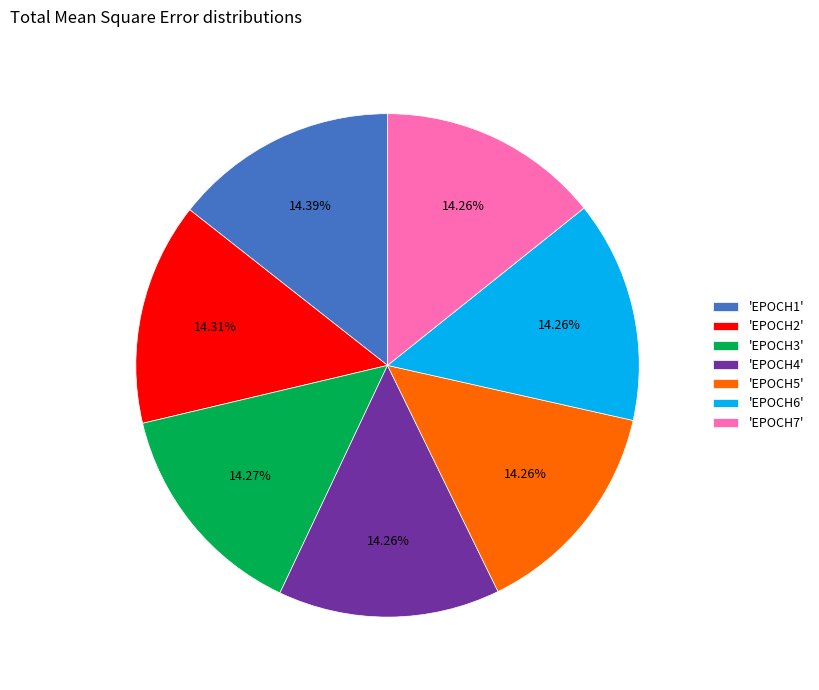

Is 'EPOCH3' the majority of the pie?

No